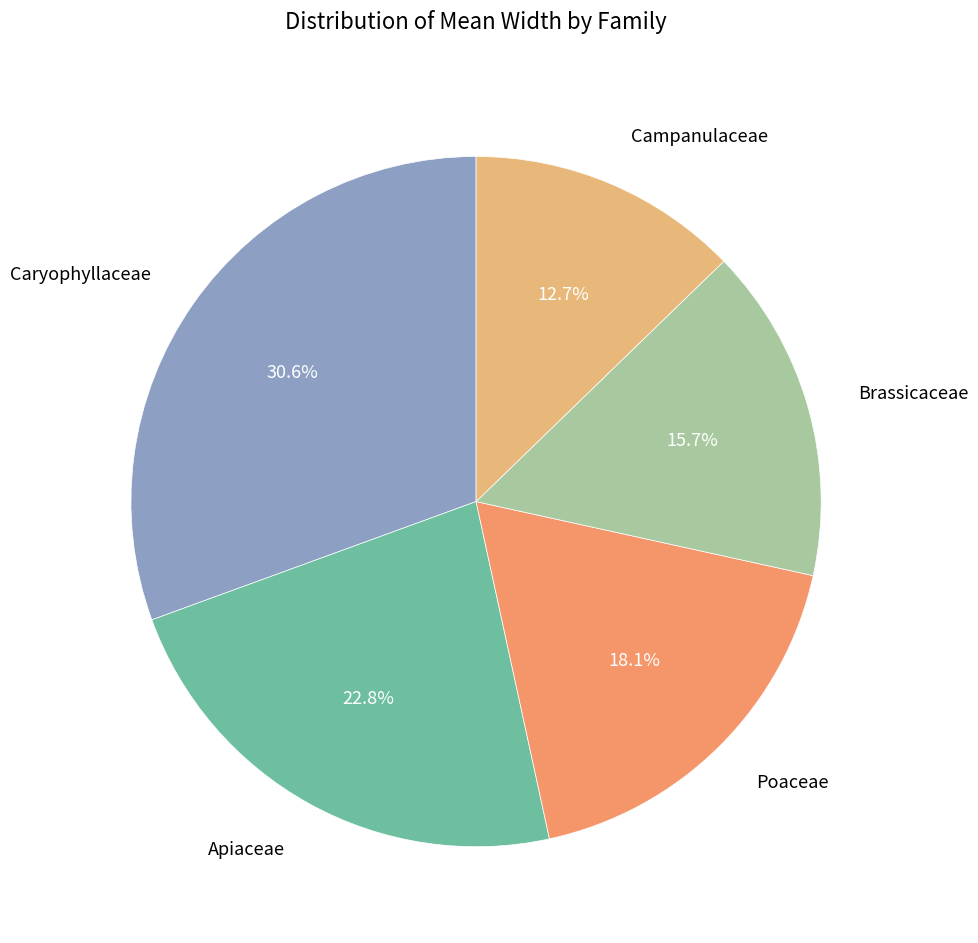

To the nearest percent, what is the difference between the Caryophyllaceae and Apiaceae slice percentages?

8%